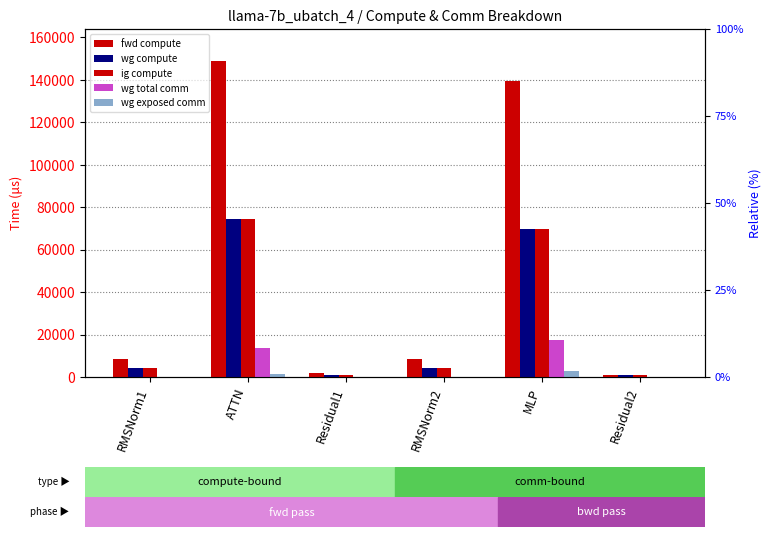

What position from the right is ATTN?

5